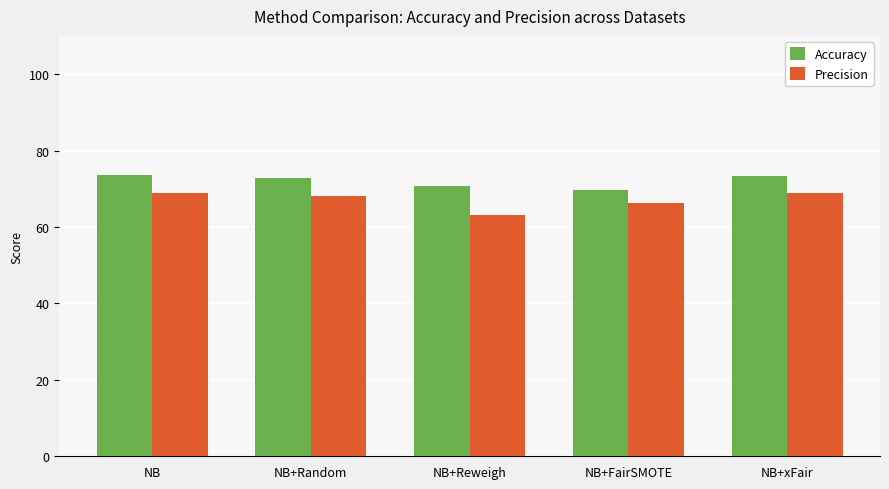

What is the minimum value for Accuracy?

69.6